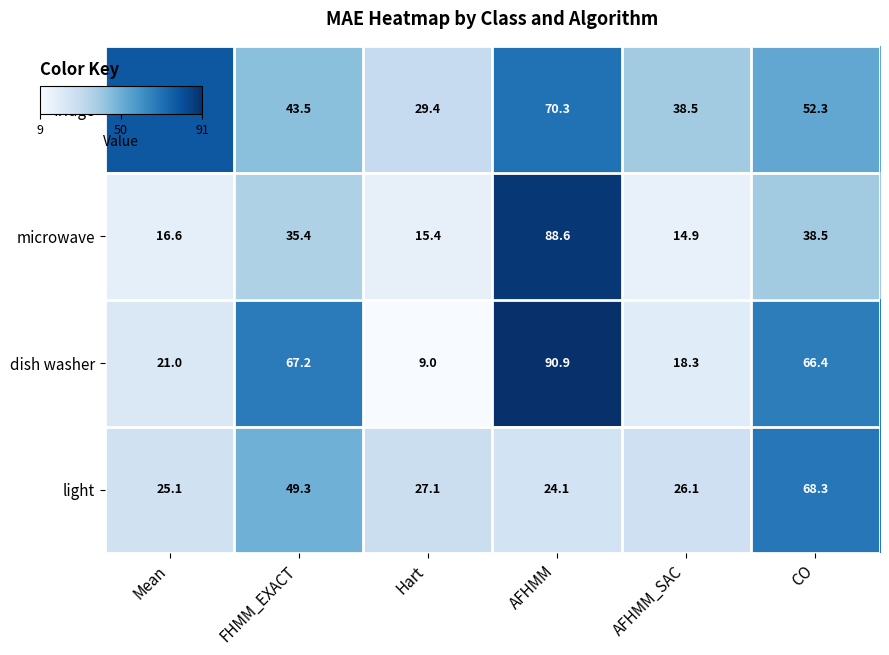

Which category has the highest value in the microwave series?

AFHMM